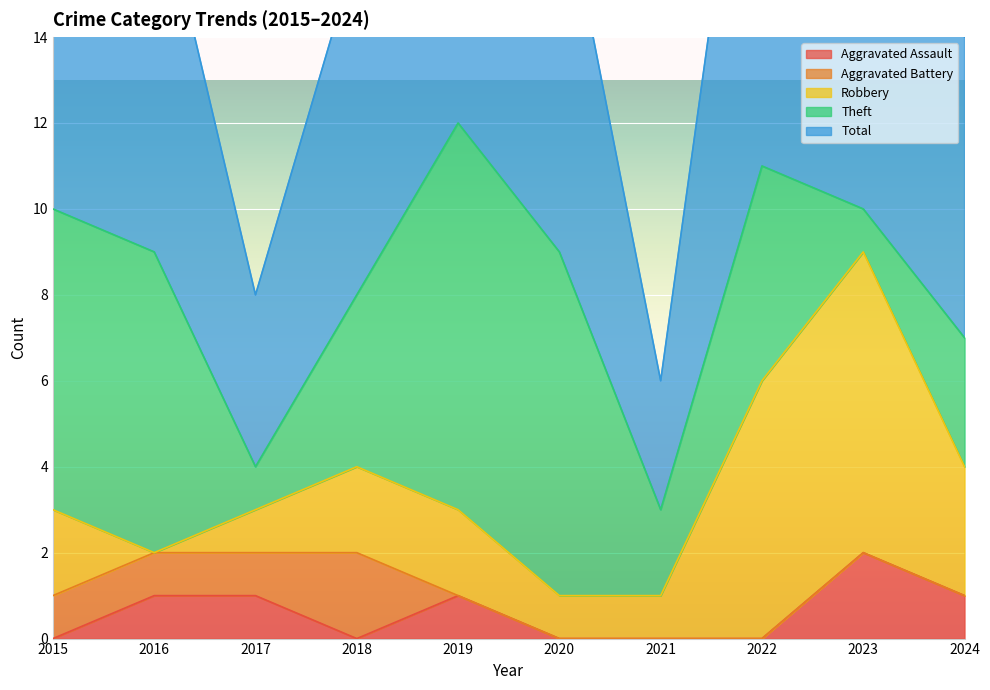

True or false: Robbery and Aggravated Assault intersect in this chart.

True